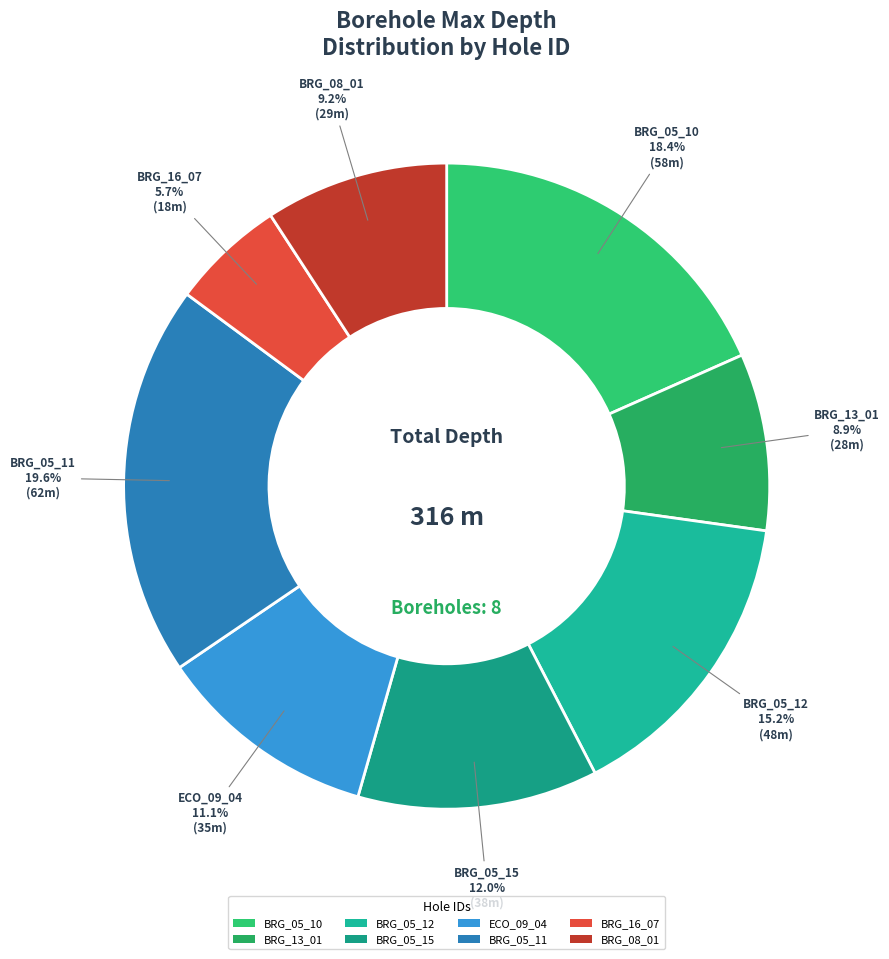

What is the largest slice in the pie chart?

BRG_05_11